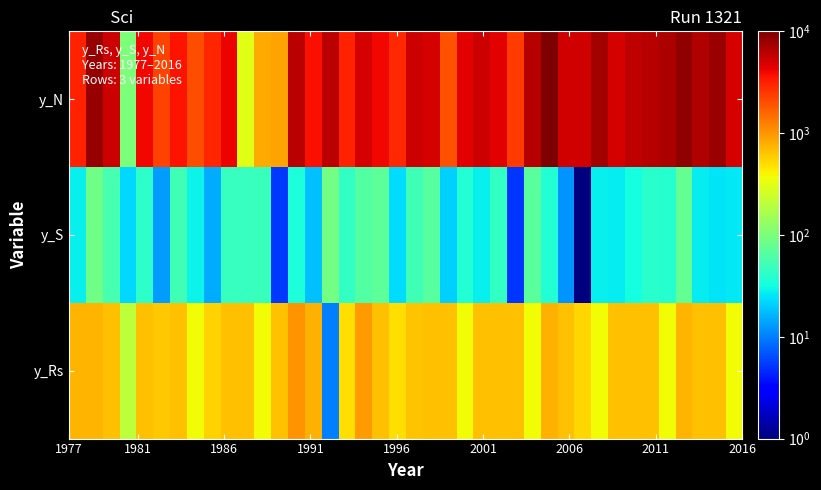

Which series has the largest range (max minus min)?

y_N